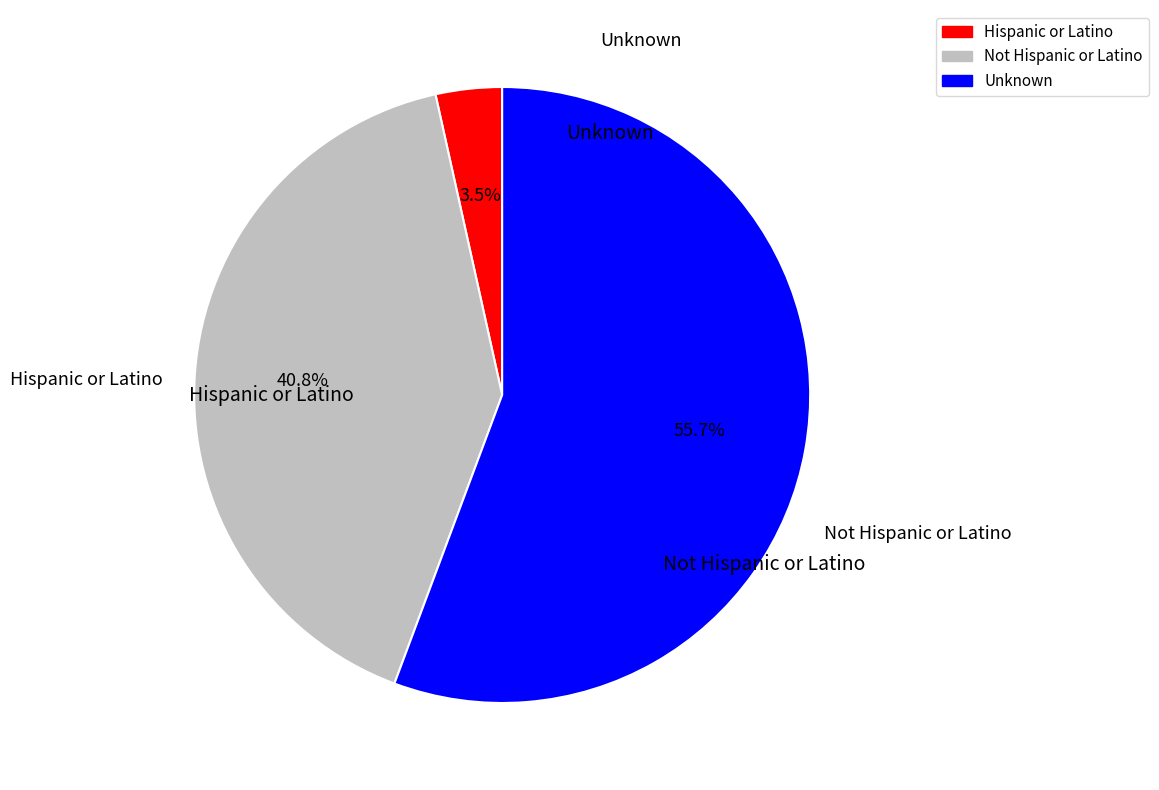

Rank the categories by value from lowest to highest.

Hispanic or Latino, Not Hispanic or Latino, Unknown